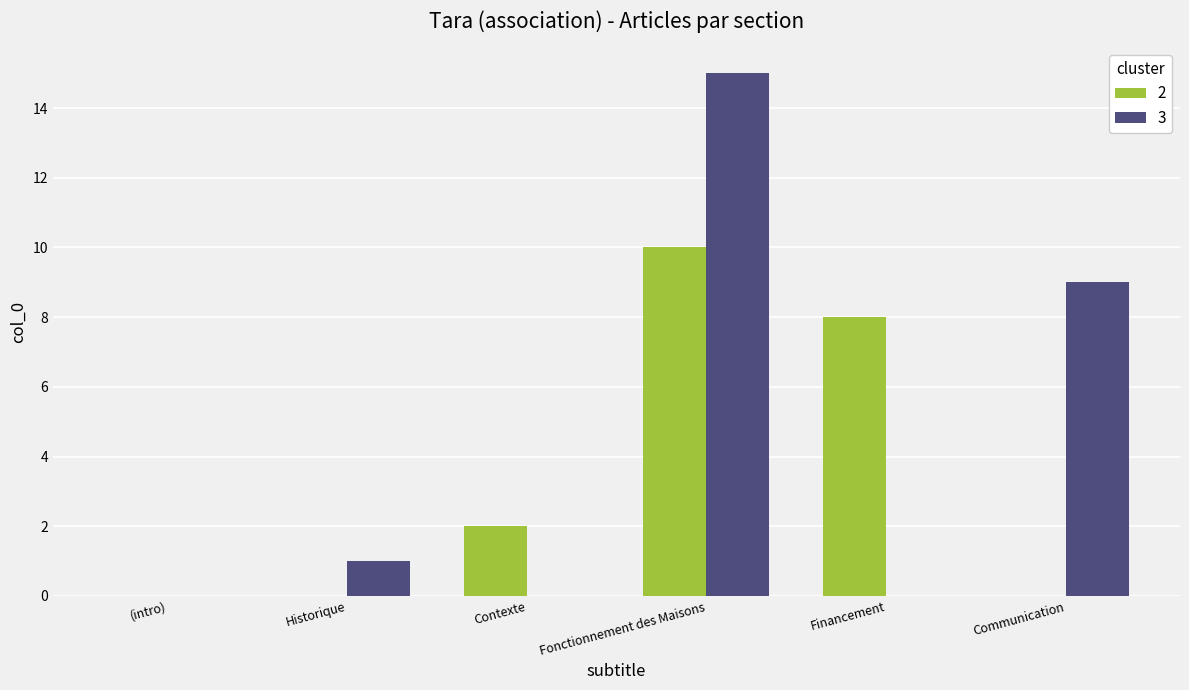

What is the maximum value shown in the chart?

15